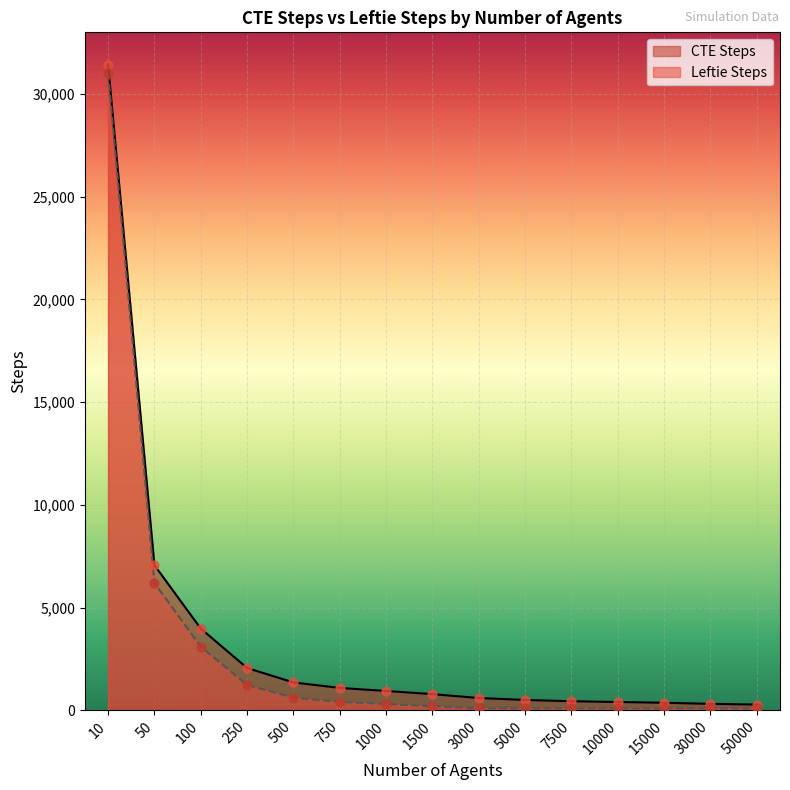

Which series contains the lowest Y value?

Leftie Steps